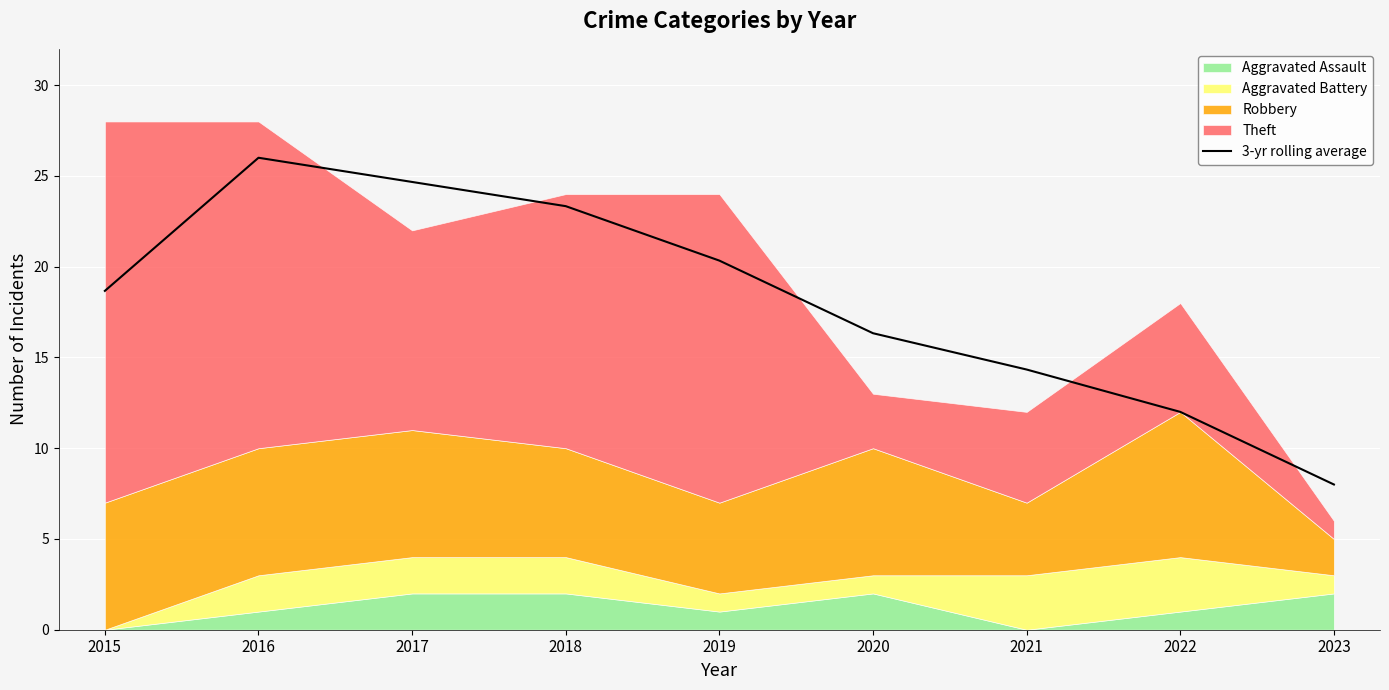

How many lines are shown in the chart?

1